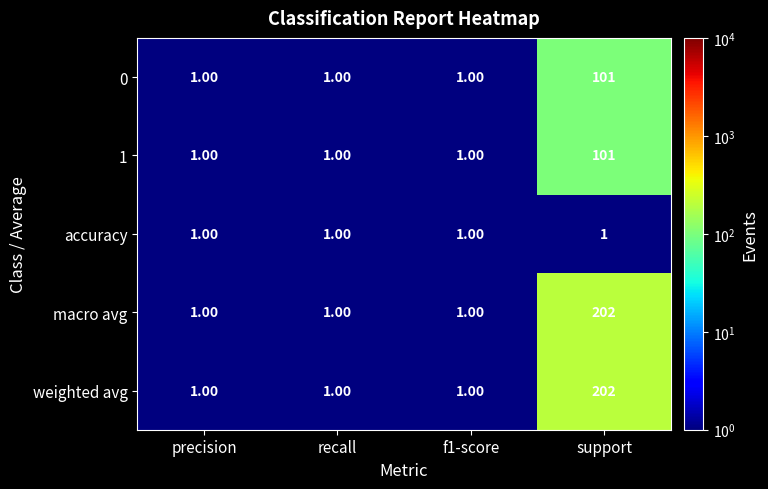

What is the difference between the maximum and minimum values in the 0 series?

100